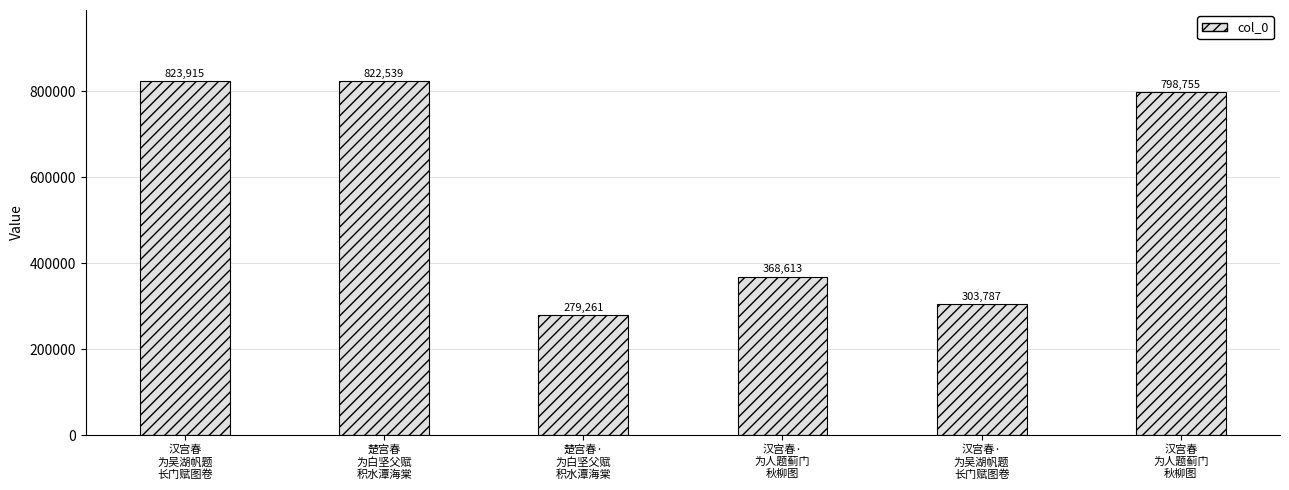

Rank the categories by value from highest to lowest.

汉宫春
为吴湖帆题
长门赋图卷, 楚宫春
为白坚父赋
积水潭海棠, 汉宫春
为人题蓟门
秋柳图, 汉宫春·
为人题蓟门
秋柳图, 汉宫春·
为吴湖帆题
长门赋图卷, 楚宫春·
为白坚父赋
积水潭海棠